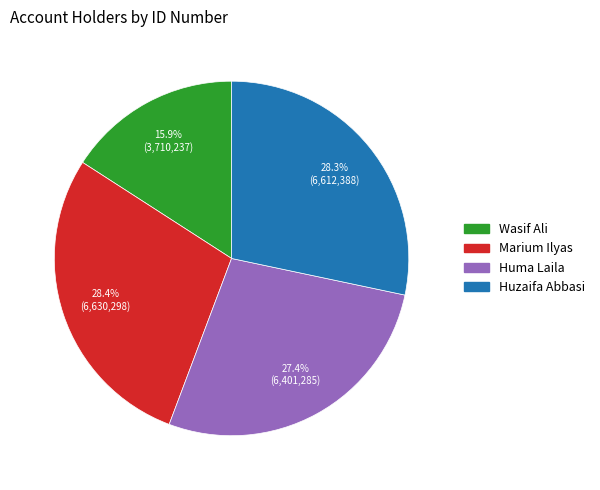

How many slices are in this pie chart?

4